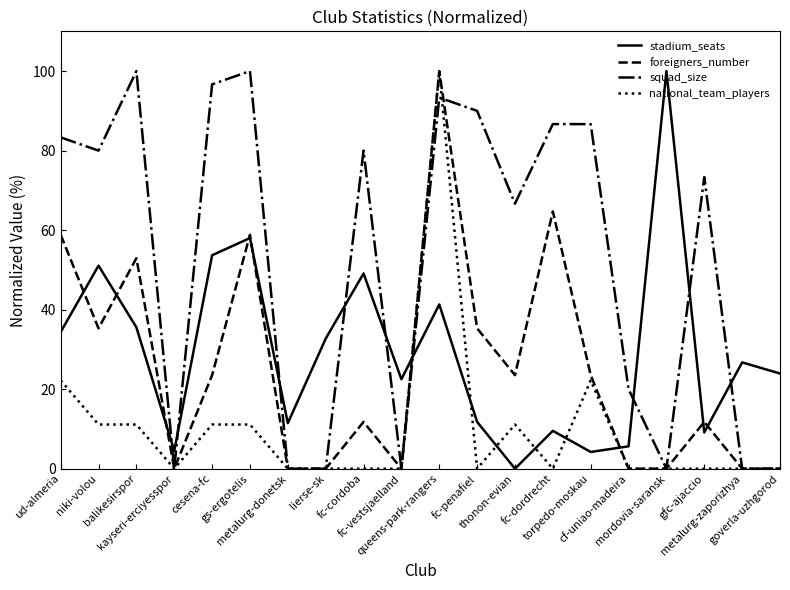

What is the difference between the squad_size values at torpedo-moskau and mordovia-saransk?

86.7